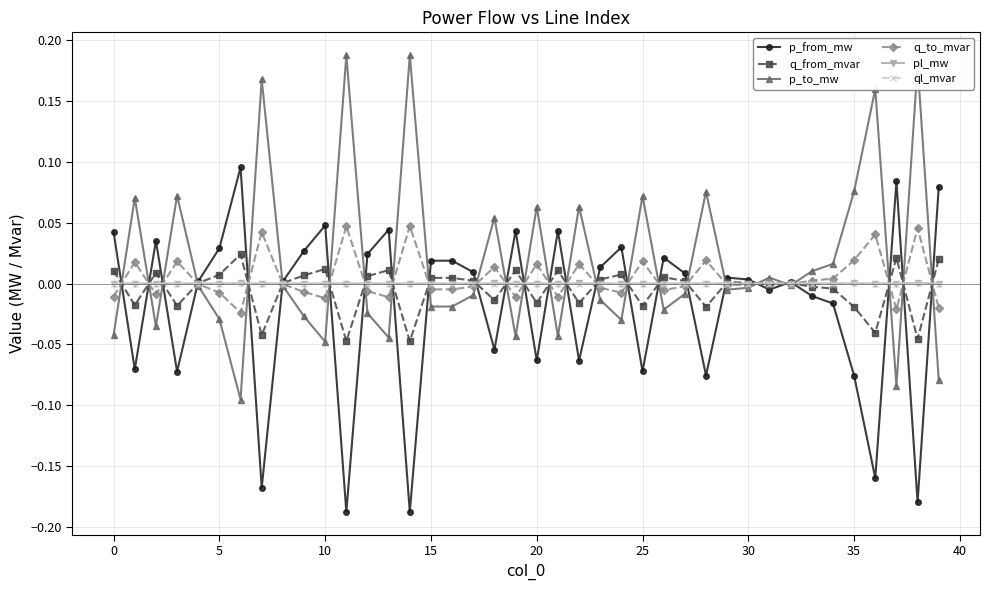

How many series are shown in this chart?

6